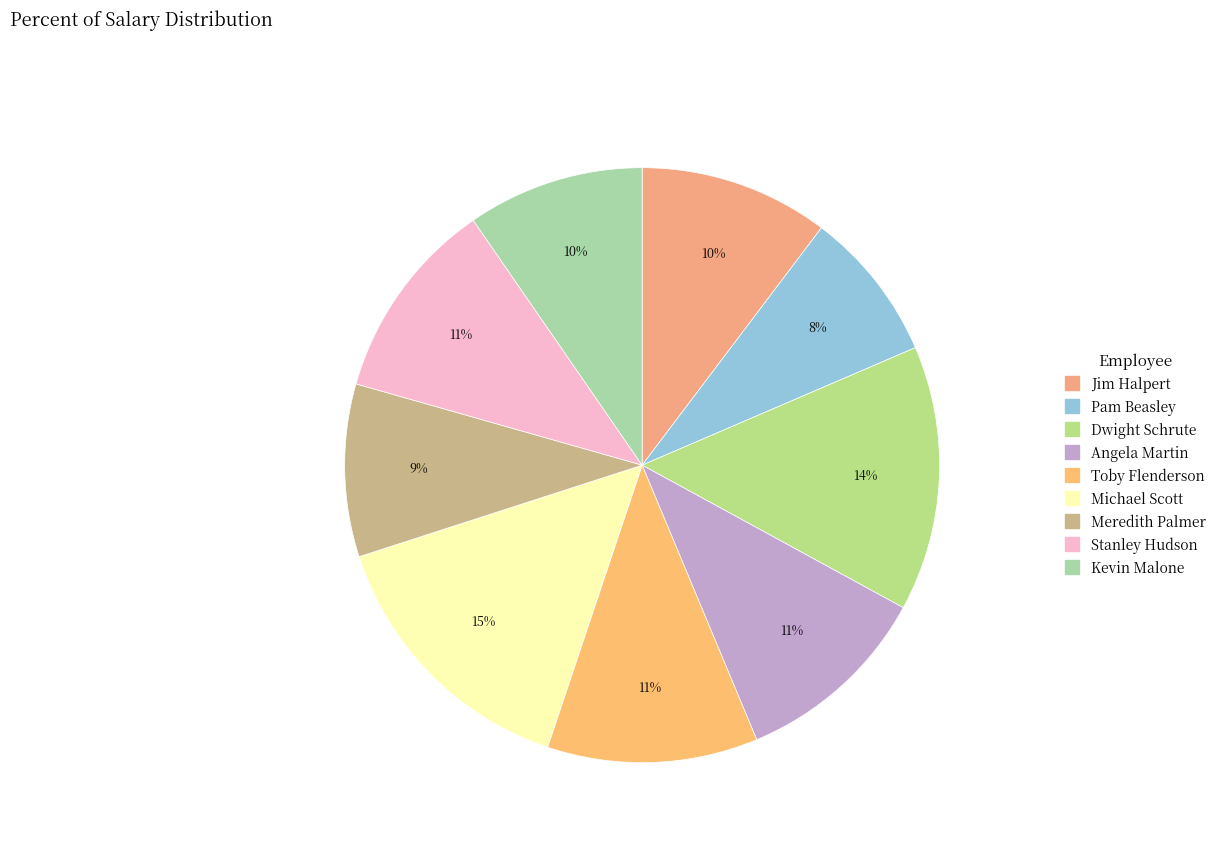

Between Pam Beasley and Michael Scott, which is larger?

Michael Scott